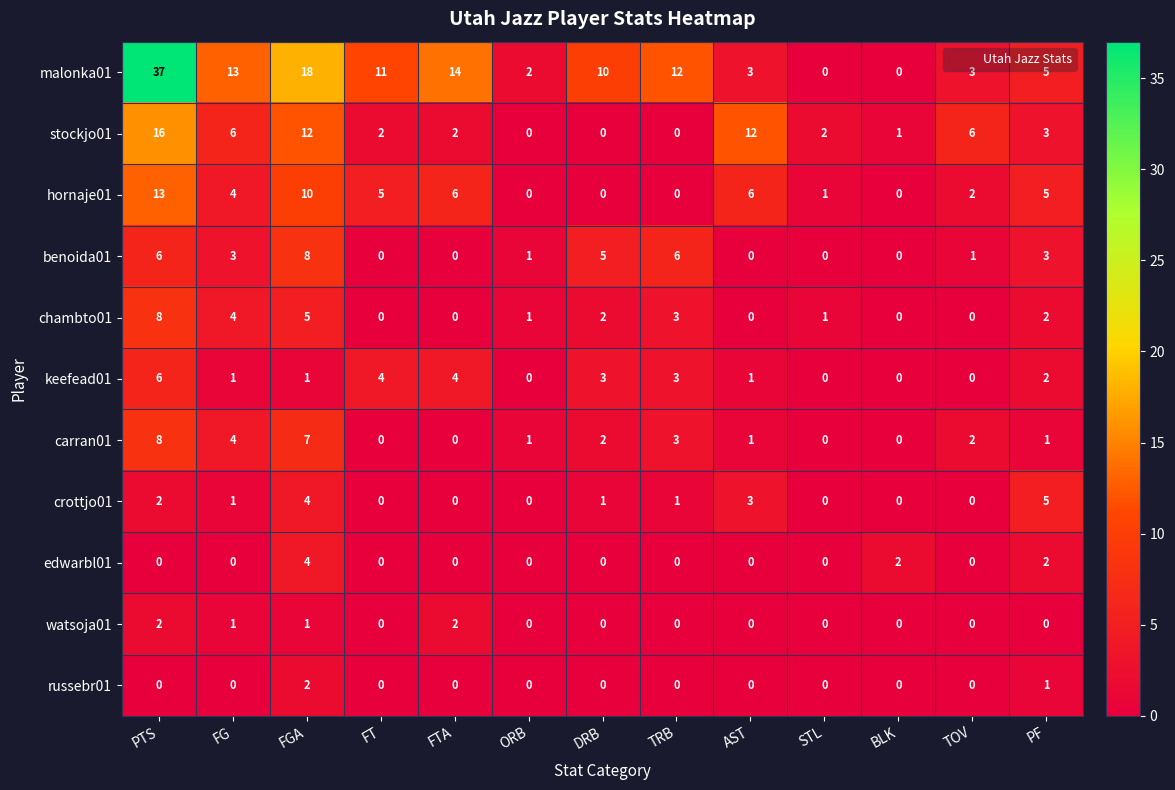

Count the number of categories in the chart.

13